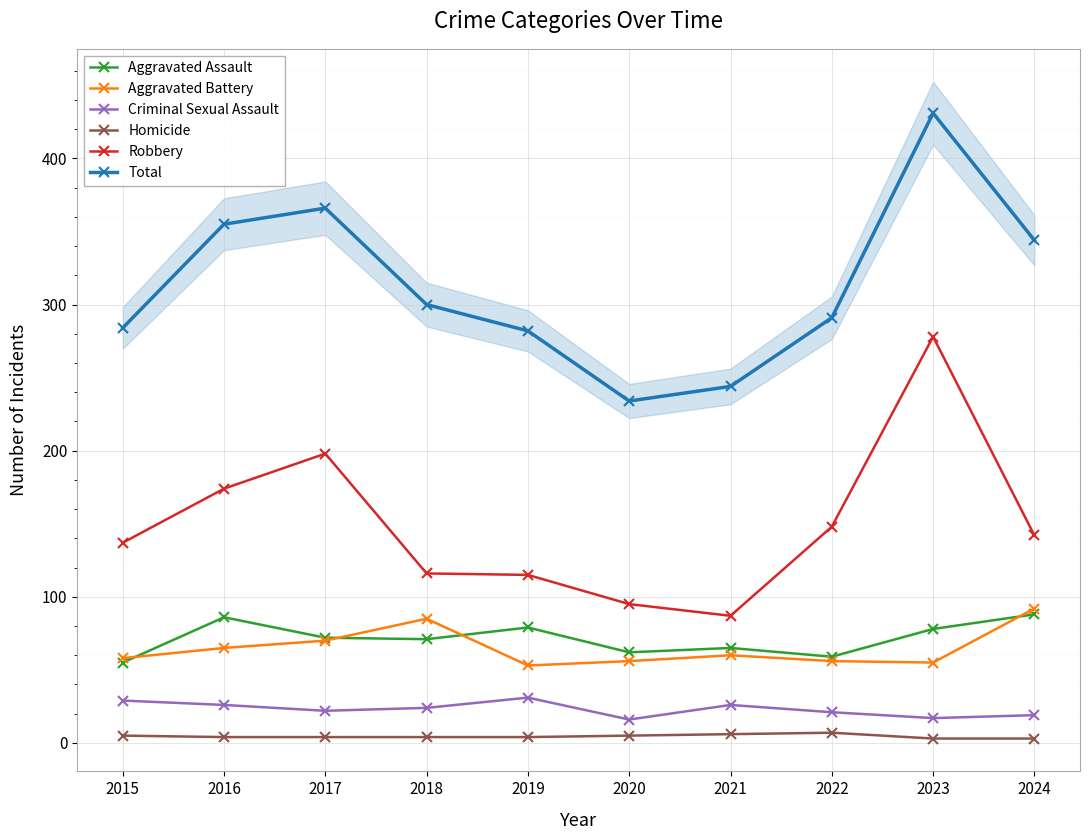

Where is the first local maximum for Aggravated Battery?

2018